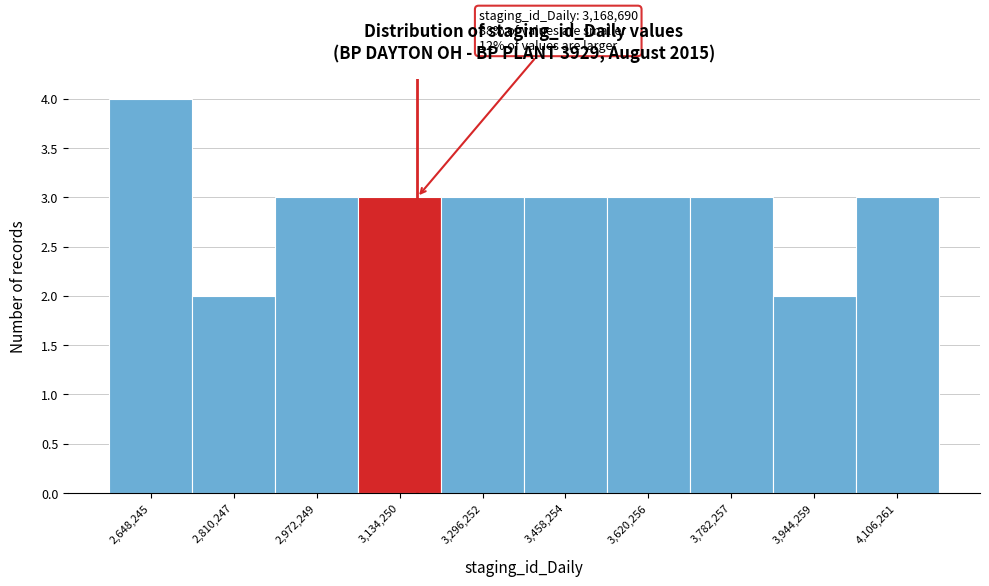

Over which range of the x-axis is the bar tallest?

2560000 to 2720000